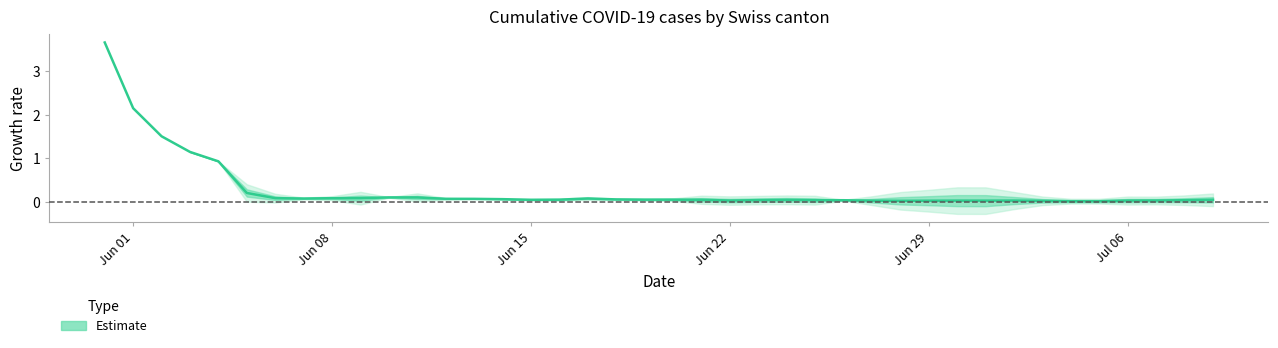

What is the greatest value displayed?

3.7